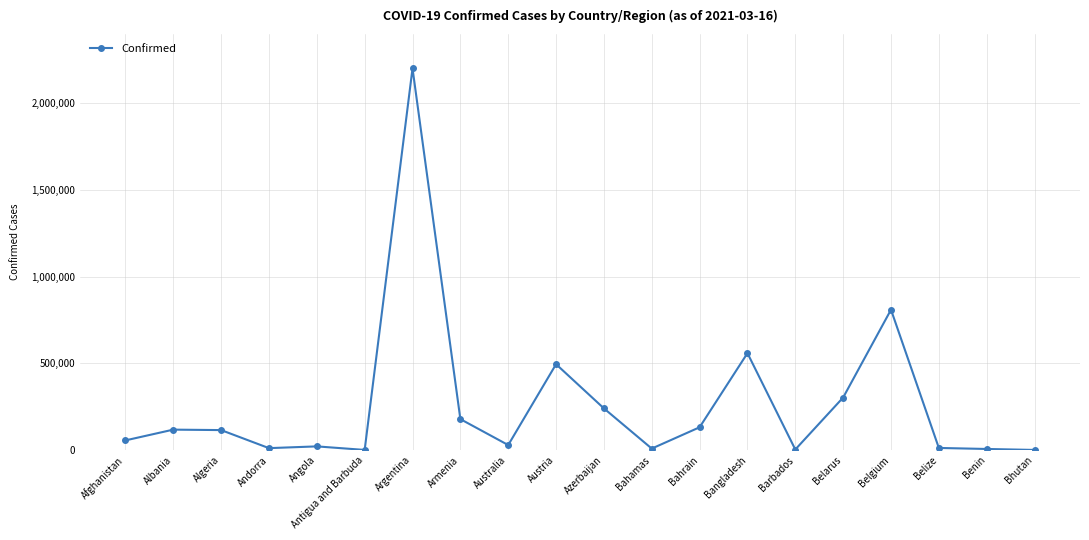

What is the value of the 1st point from the left?

55985